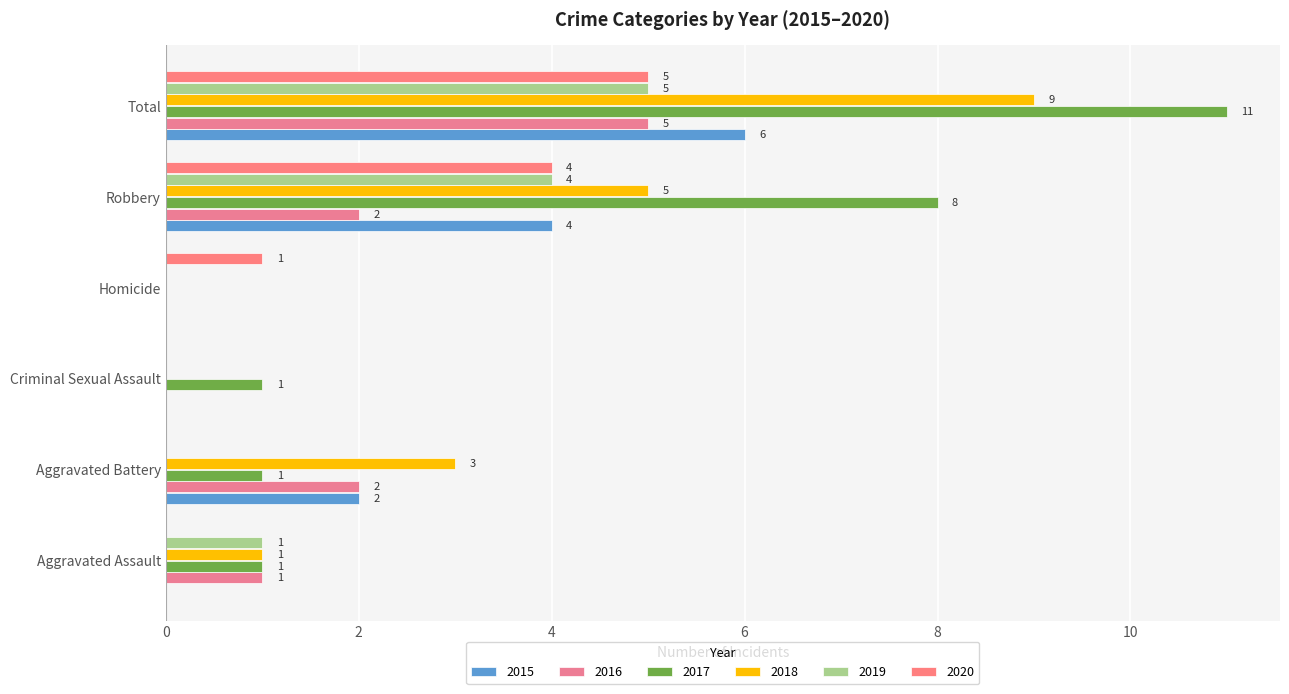

How many positive values does the 2017 series have?

5